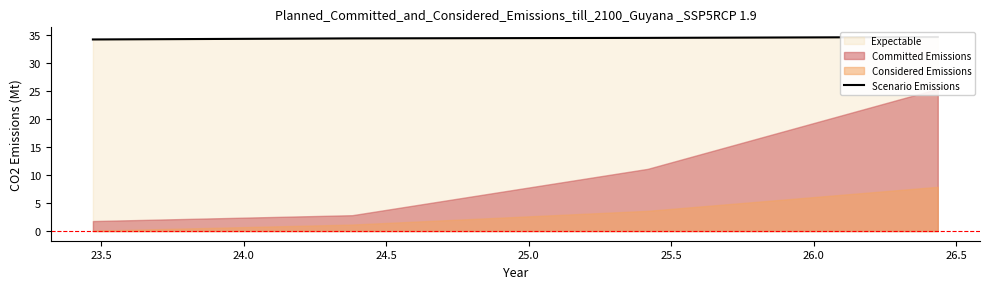

Does the chart have visible grid lines?

No